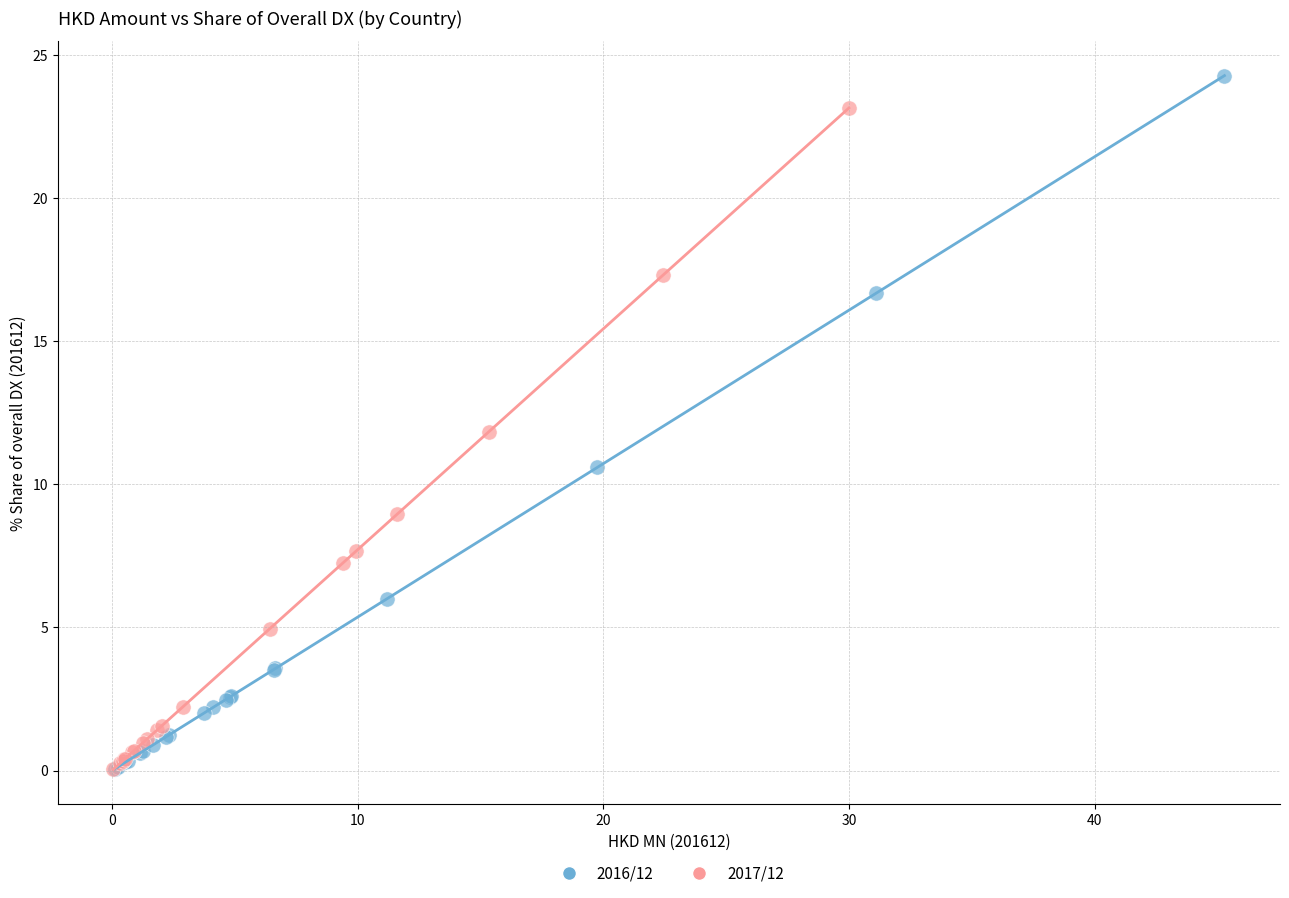

Which series has the largest Y range (max minus min)?

2016/12